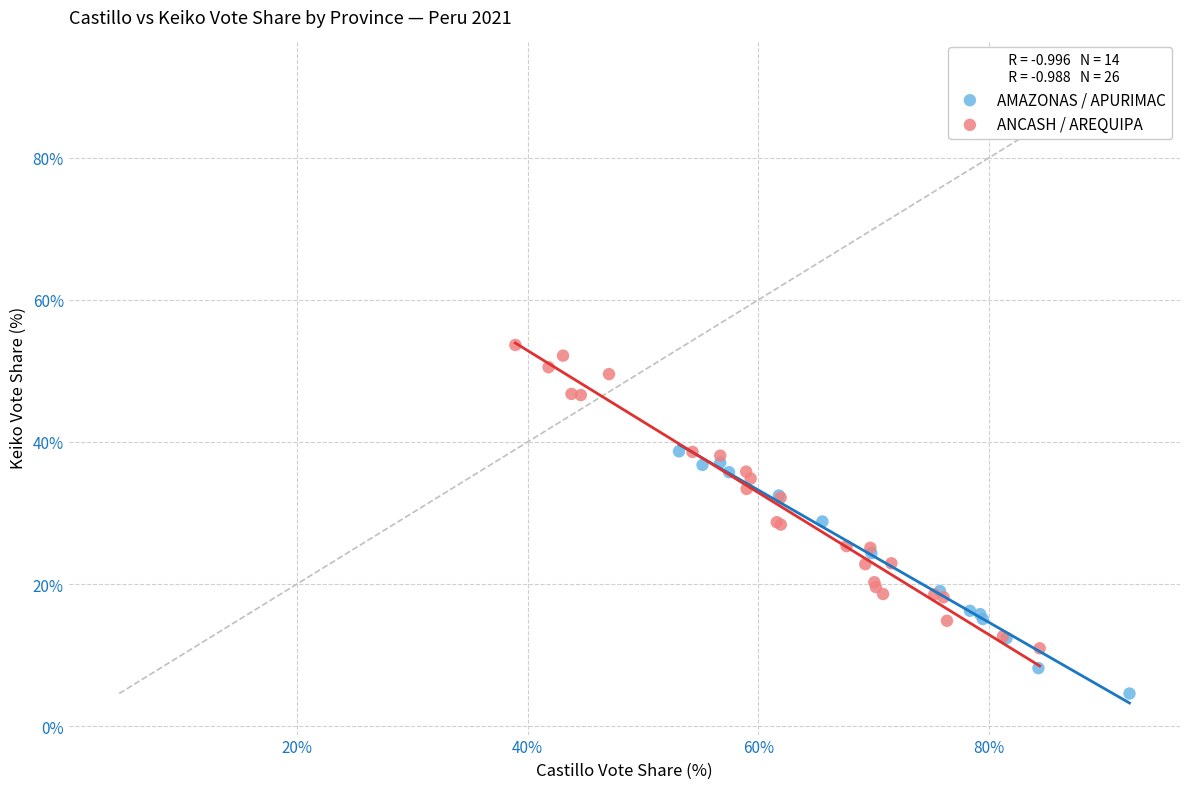

What are all the series names shown in the legend?

AMAZONAS / APURIMAC, ANCASH / AREQUIPA